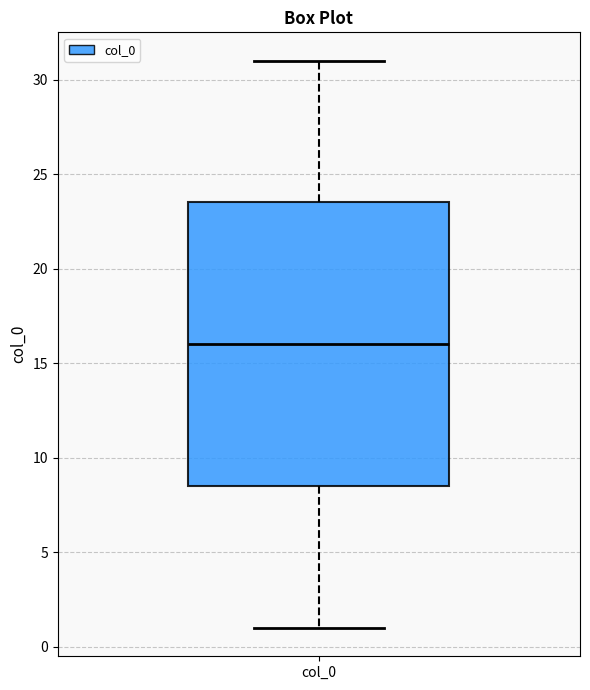

Where does the upper whisker of the box for col_0 end on the y-axis? The values are not printed on the chart, so give them approximately, as read against the axis.

31.0